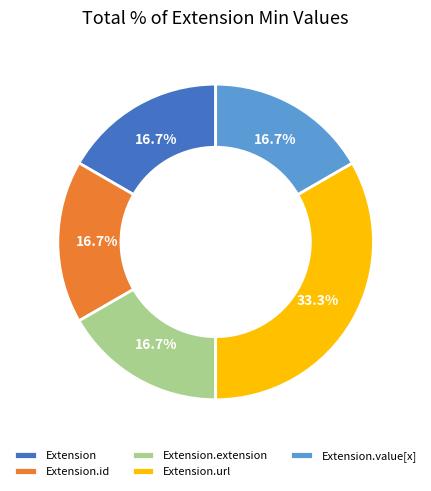

To the nearest percent, what is the difference between the largest and smallest slice percentages?

17%